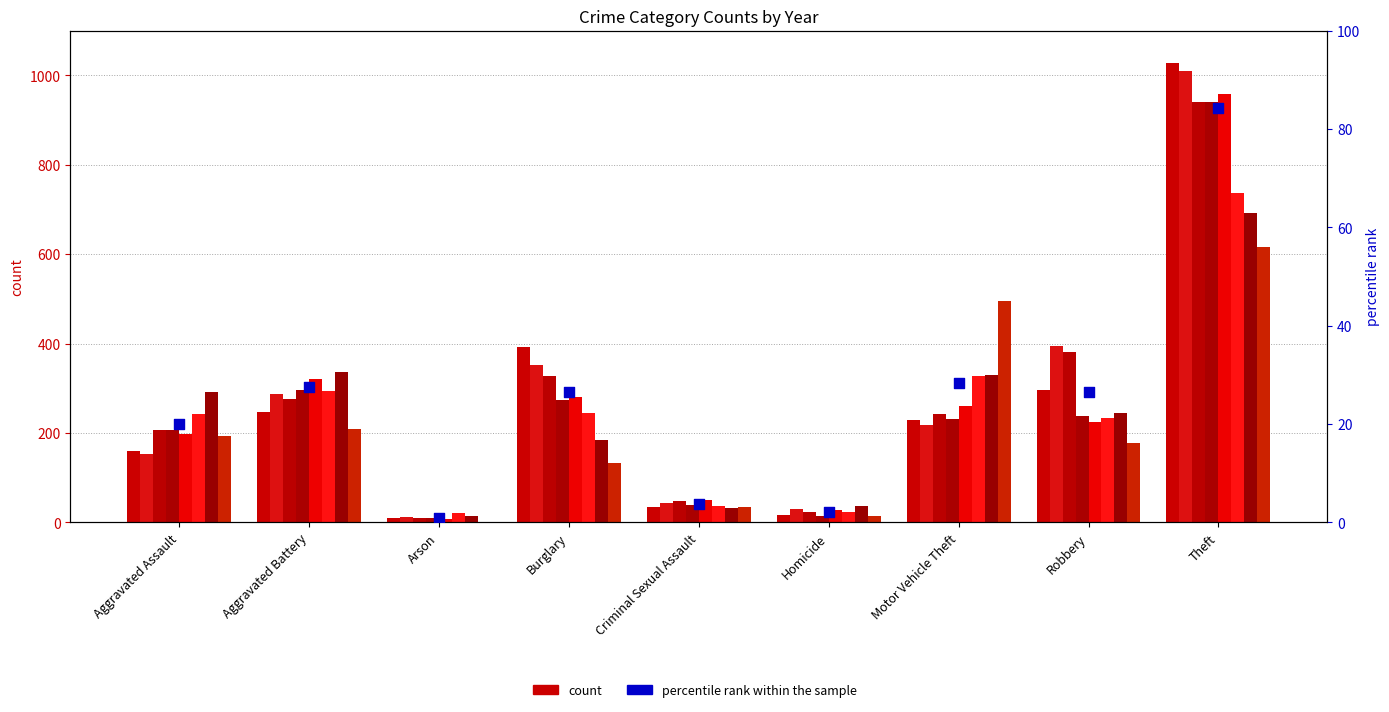

Which has a higher value, Aggravated Battery or Homicide?

Aggravated Battery